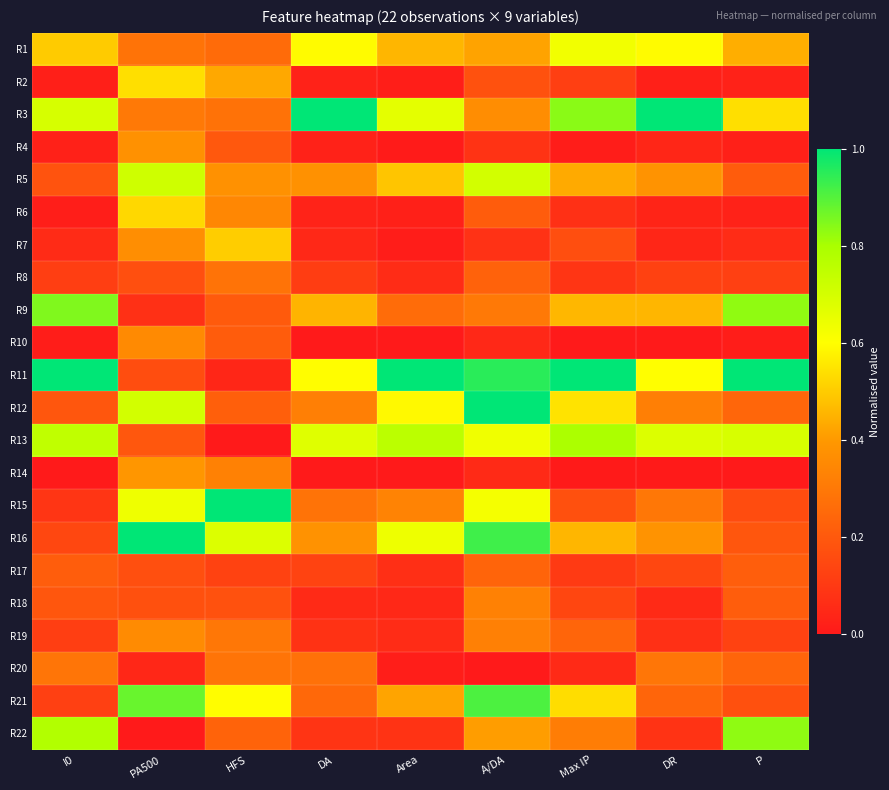

How many series are shown in this chart?

22